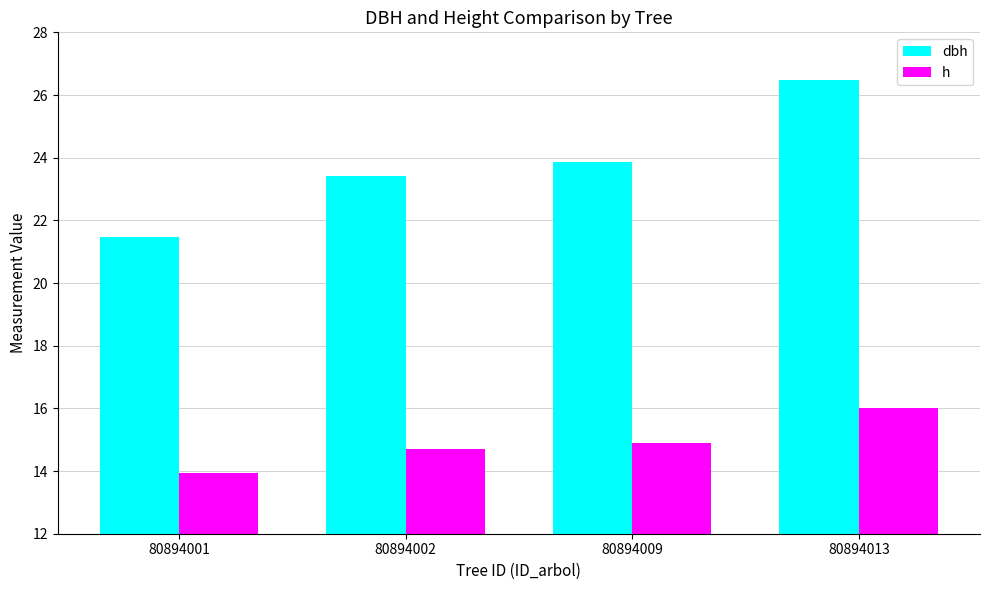

Rank the series by their average value, from highest to lowest.

dbh, h